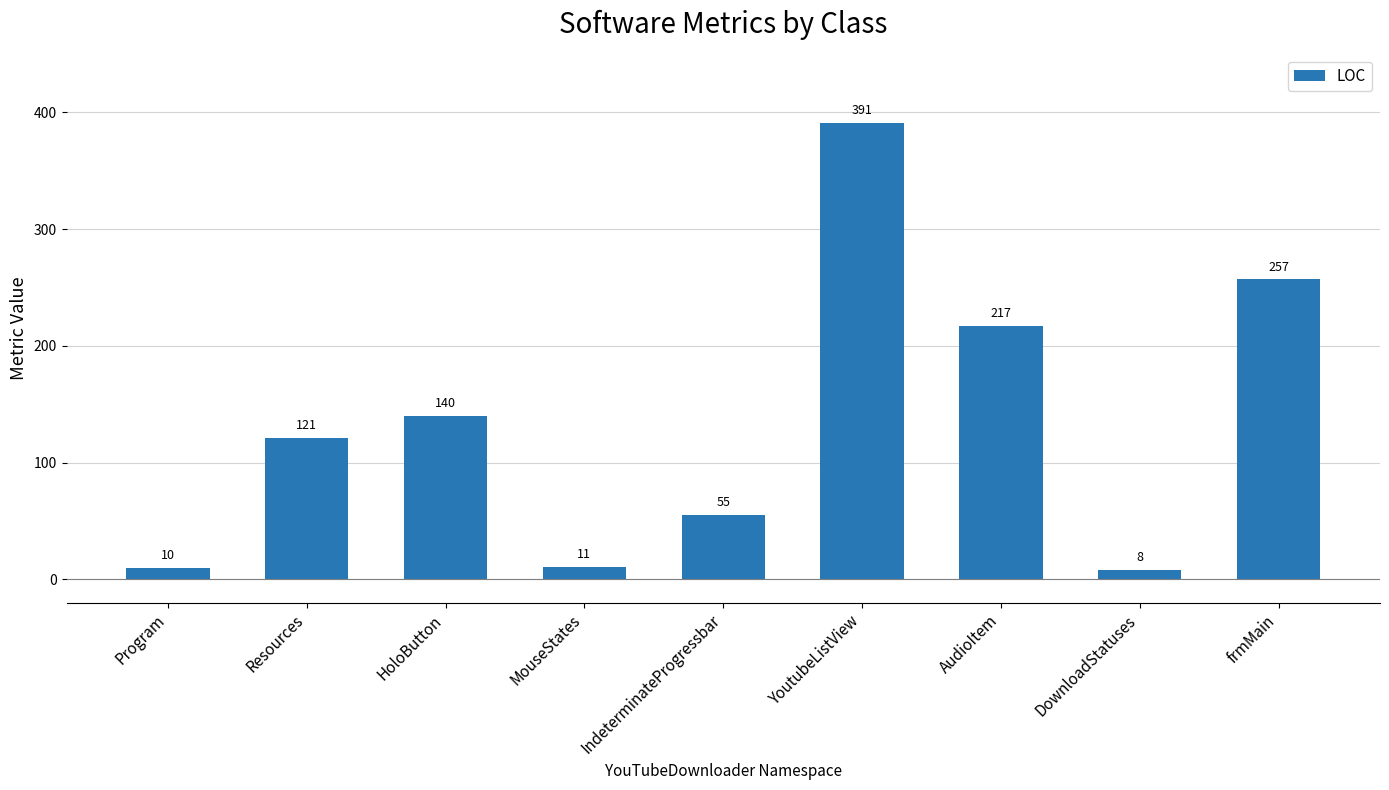

What is the minimum value shown in the chart?

8